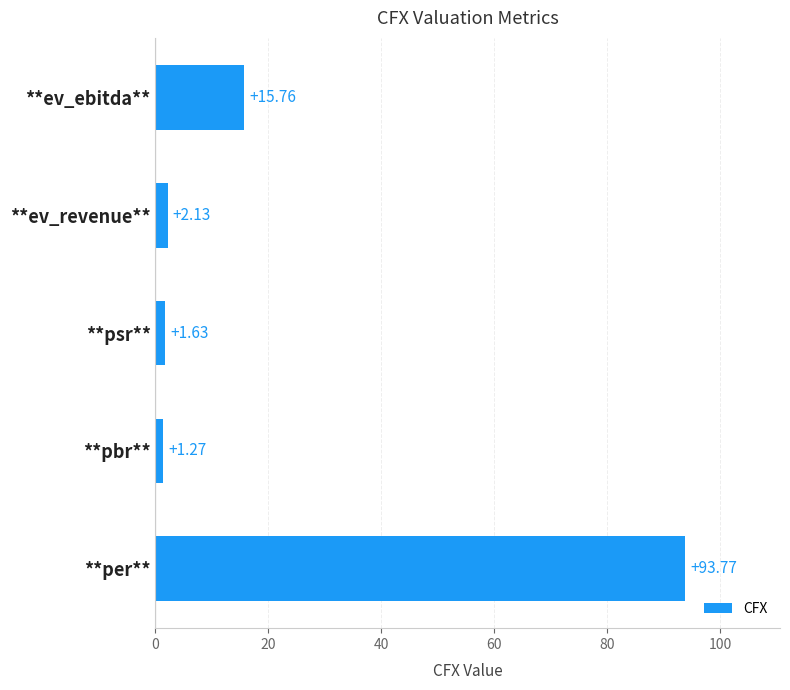

What is the change in value from **pbr** to **ev_ebitda**?

+14.5